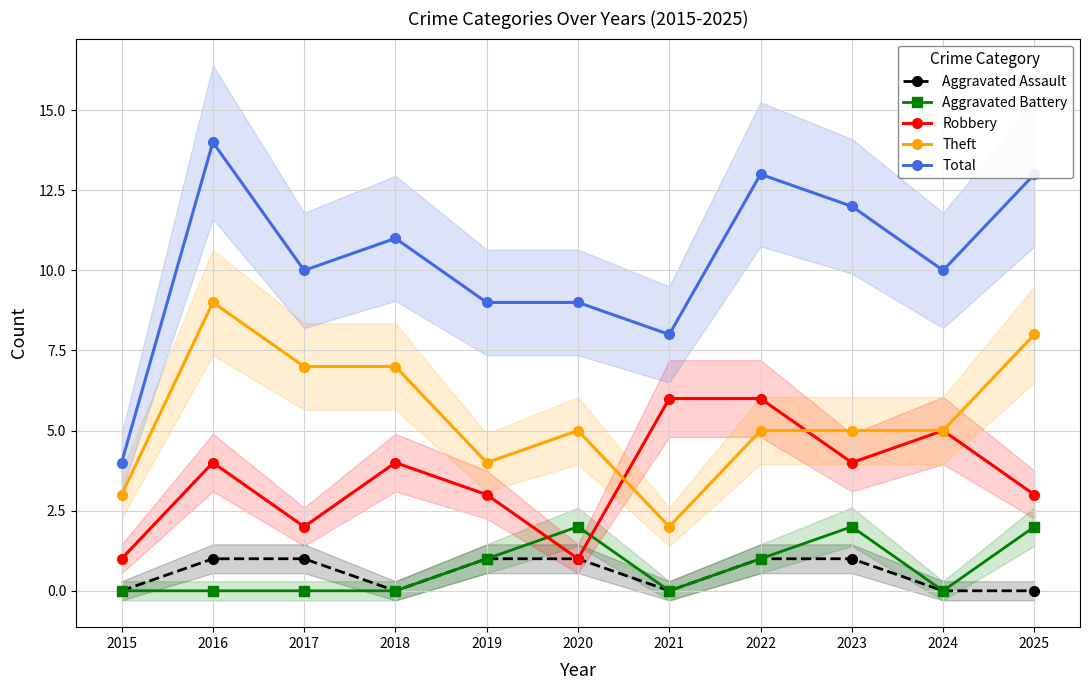

Reading right to left, list all the values displayed in this chart.

Aggravated Assault: 0	0	1	1	0	1	1	0	1	1	0
Aggravated Battery: 2	0	2	1	0	2	1	0	0	0	0
Robbery: 3	5	4	6	6	1	3	4	2	4	1
Theft: 8	5	5	5	2	5	4	7	7	9	3
Total: 13	10	12	13	8	9	9	11	10	14	4